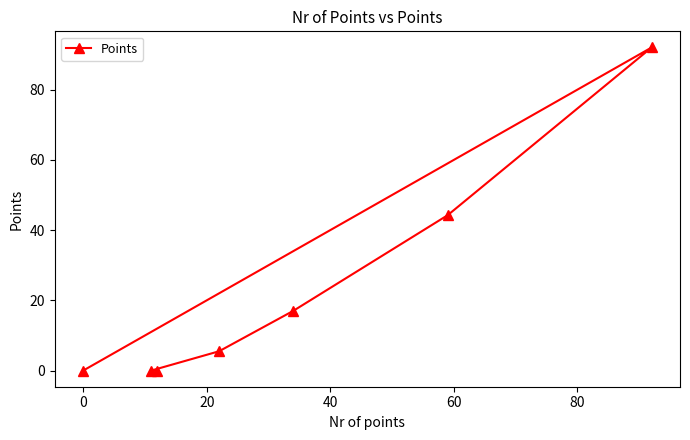

What is the difference between the maximum and second lowest values?

92.0